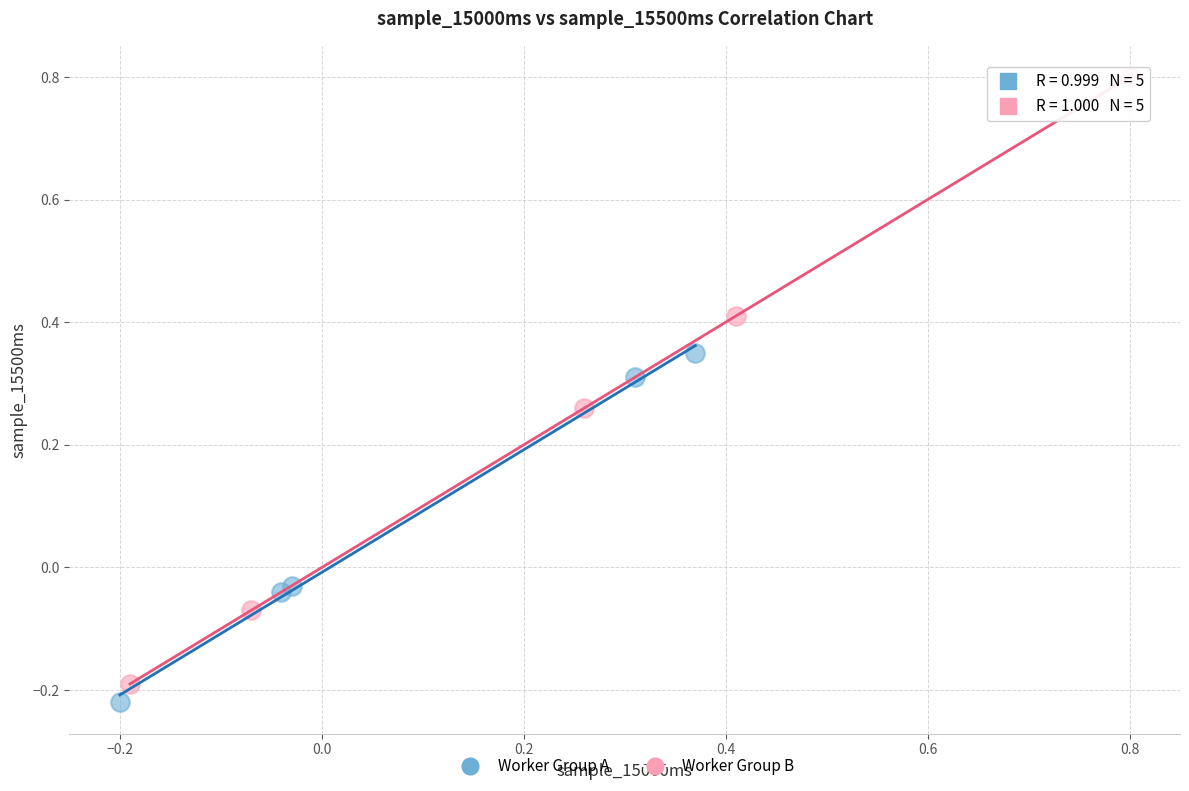

Which series has the widest spread of Y values?

Worker Group B